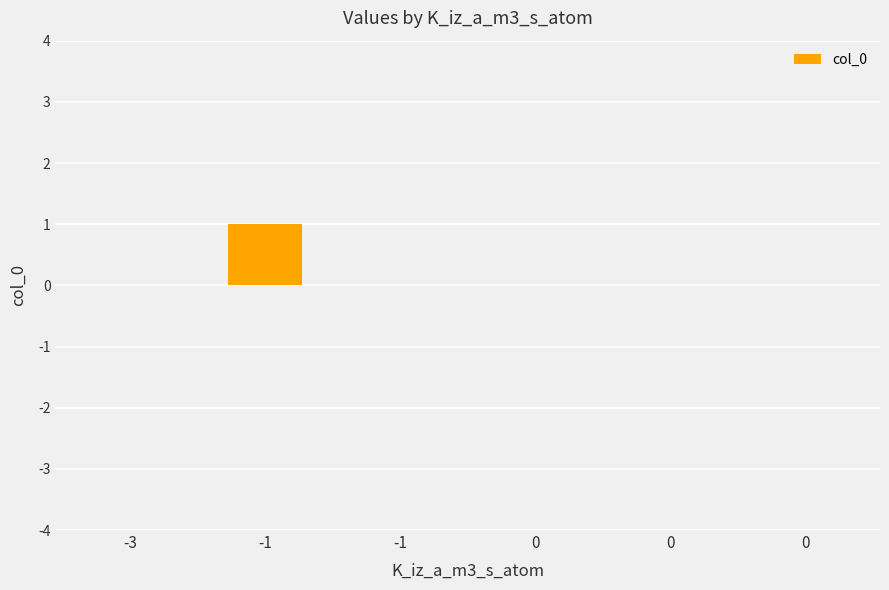

Count the values in the range 0 to 1.

6